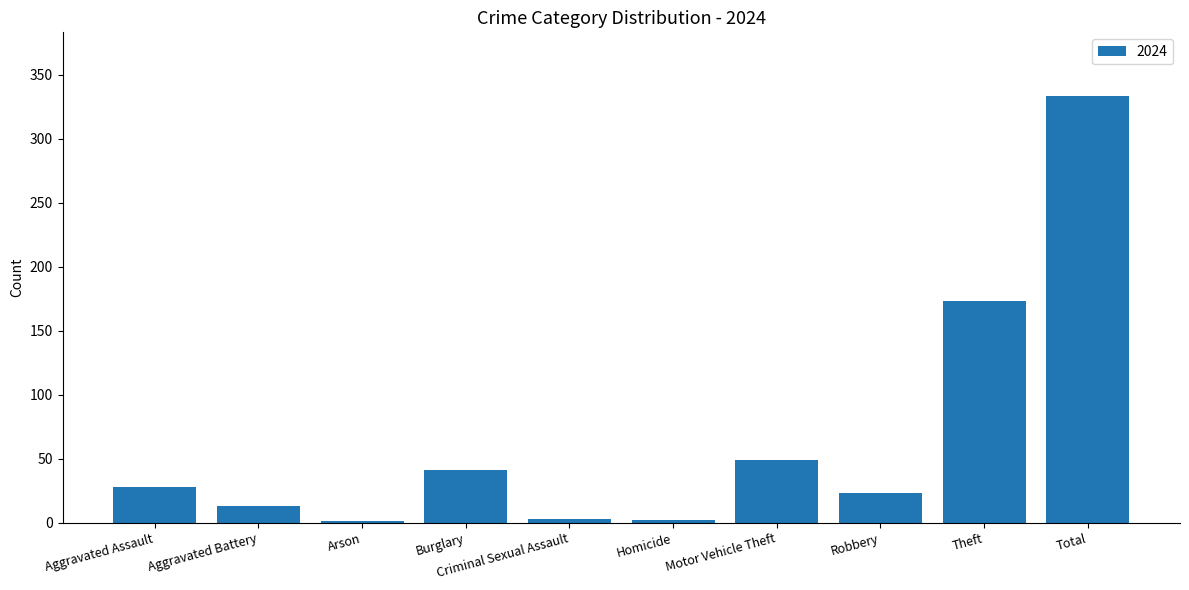

What is the maximum value shown in the chart?

333